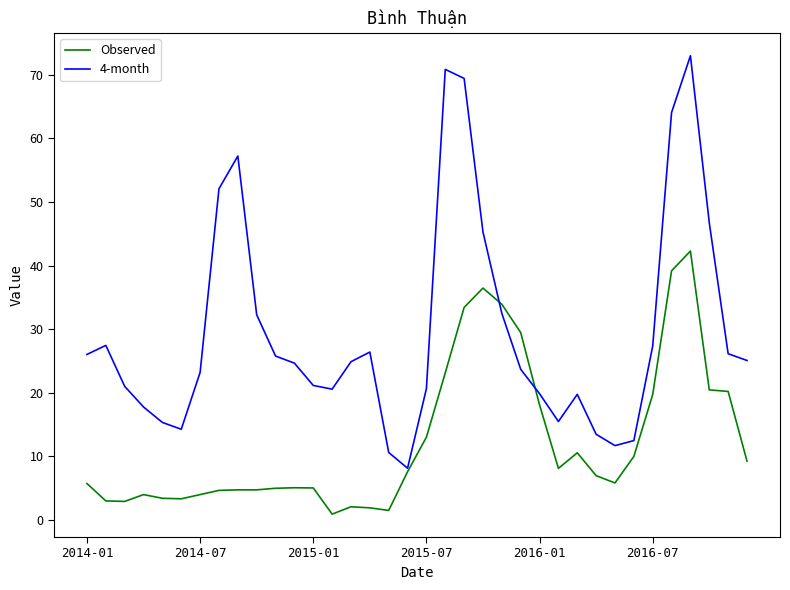

Which series has the largest range (max minus min)?

4-month